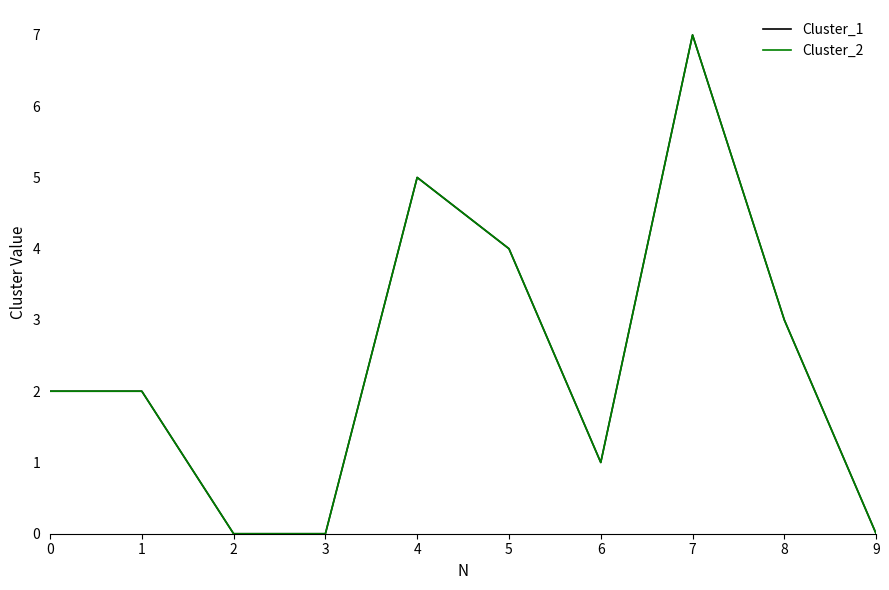

At which category is the sum across all series the highest?

7